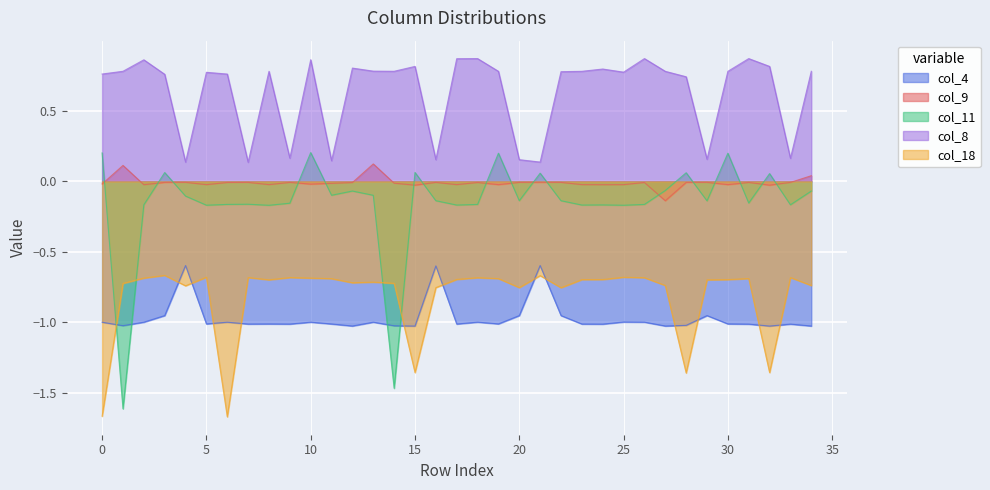

List the series in order of their peak value, highest first.

col_8, col_11, col_9, col_4, col_18